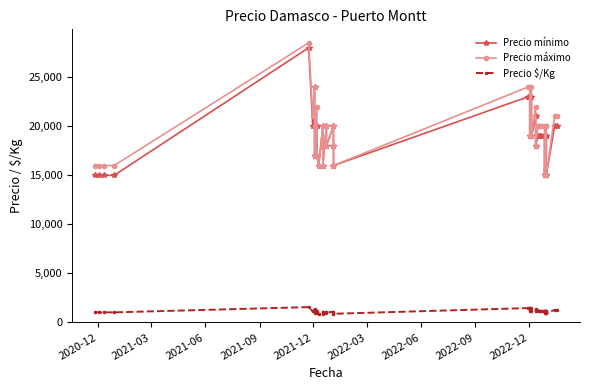

What is the value of the Precio mínimo point at the 24th from the left?

19000